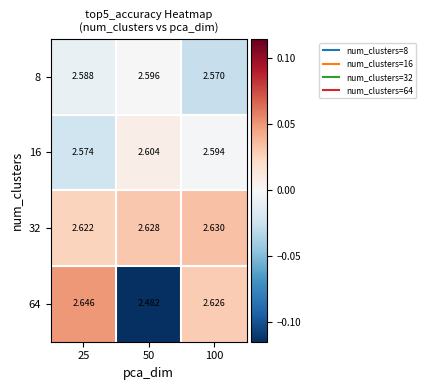

At which category does the chart reach its minimum across all series?

50